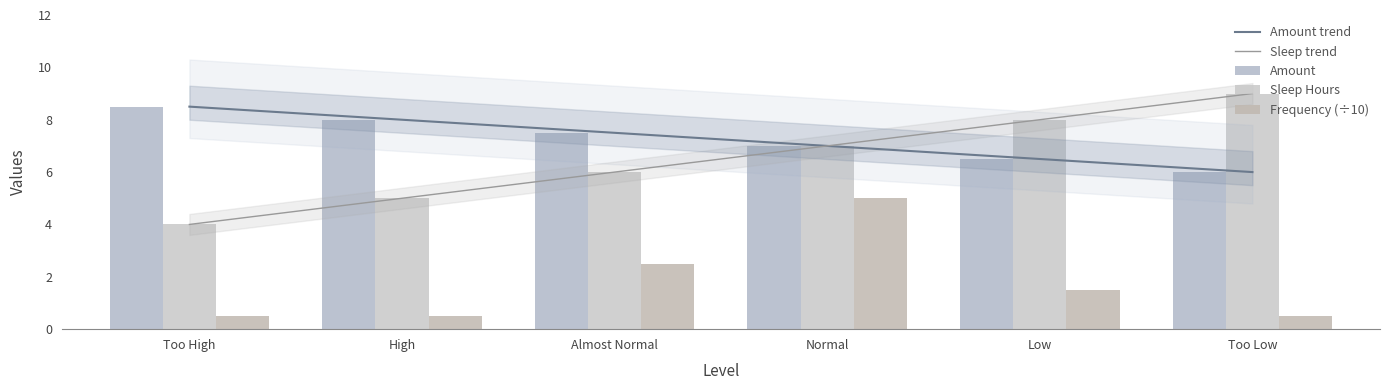

Count the Amount values in the range 6 to 8.

5